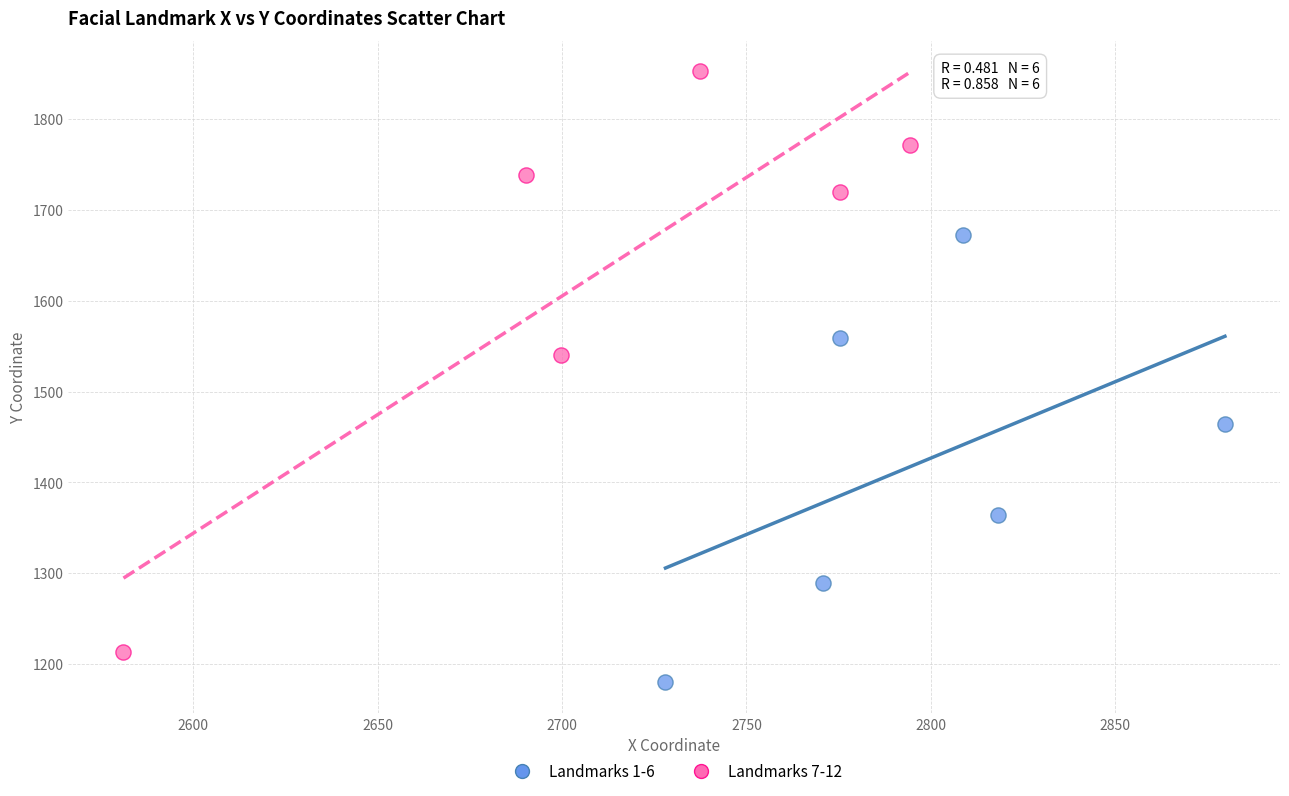

Which series has the widest spread of Y values?

Landmarks 7-12